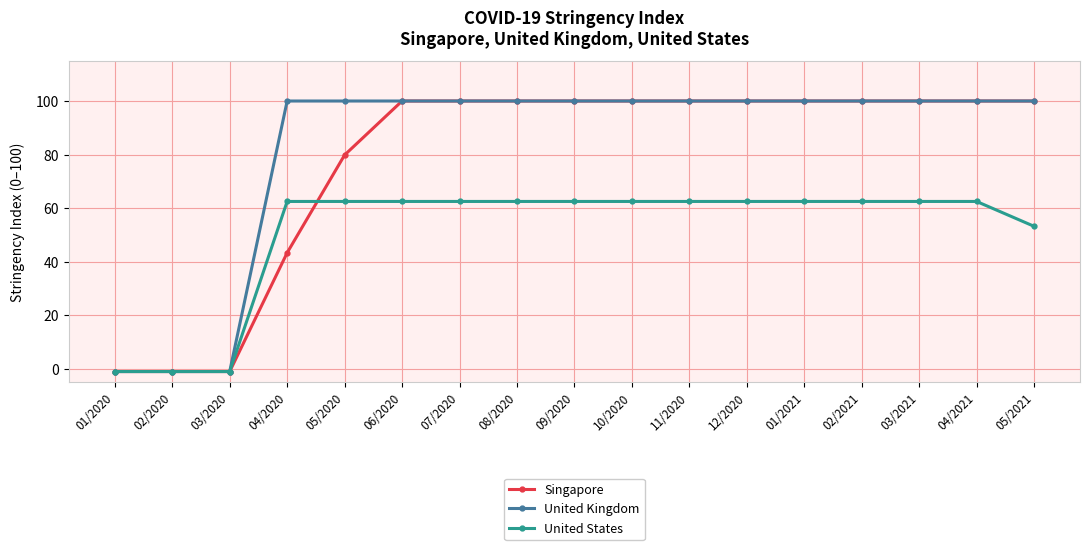

How many data points in United States are less than 62?

4